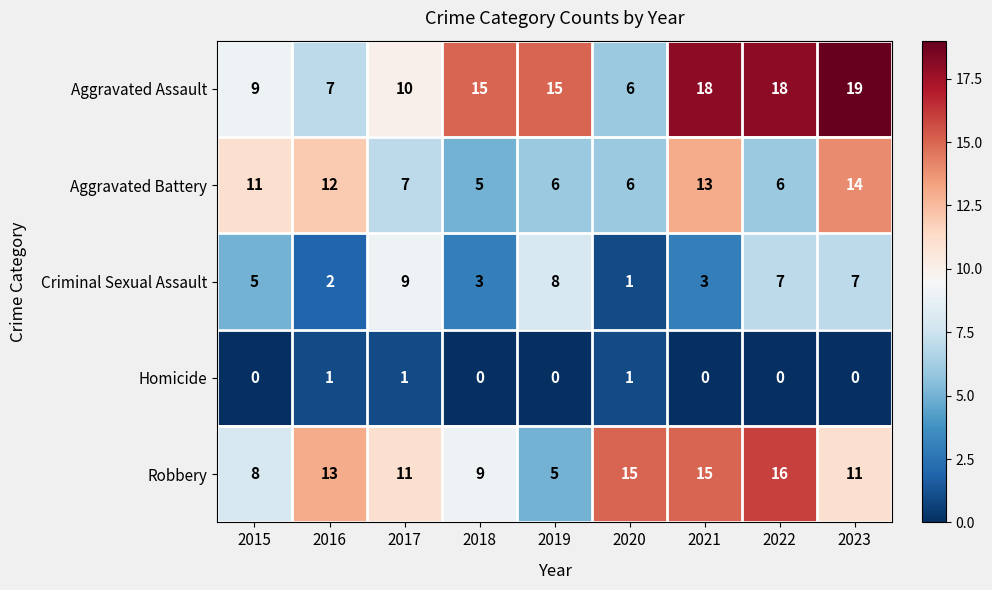

What is the average value of the Aggravated Battery series?

9